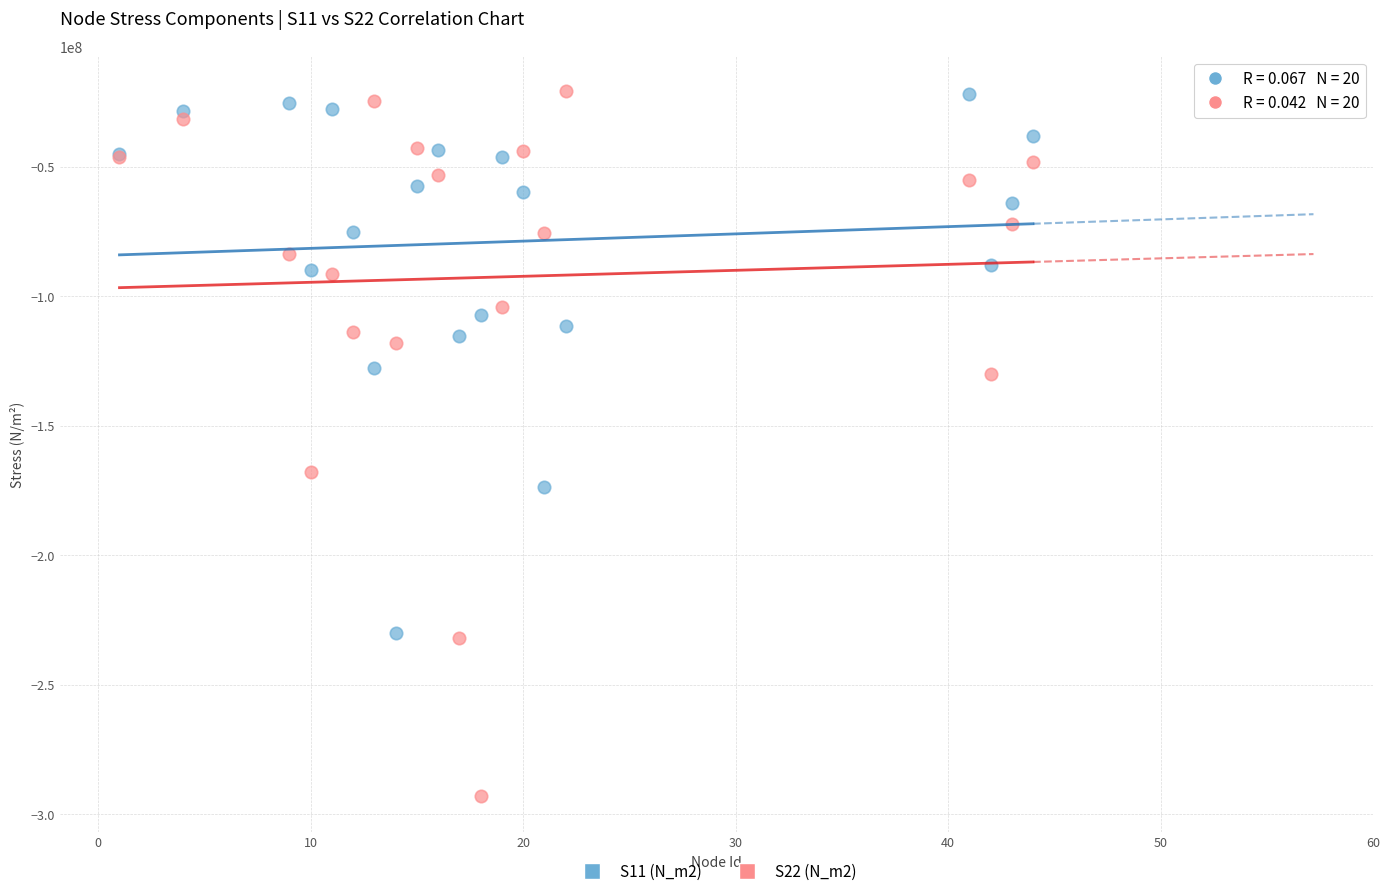

What is the X range (max minus min) for the scatter plot?

43